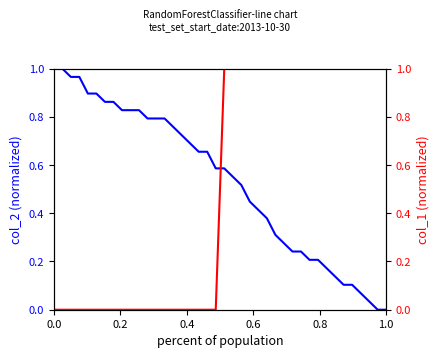

What is the label of the 30th point from the left?

29